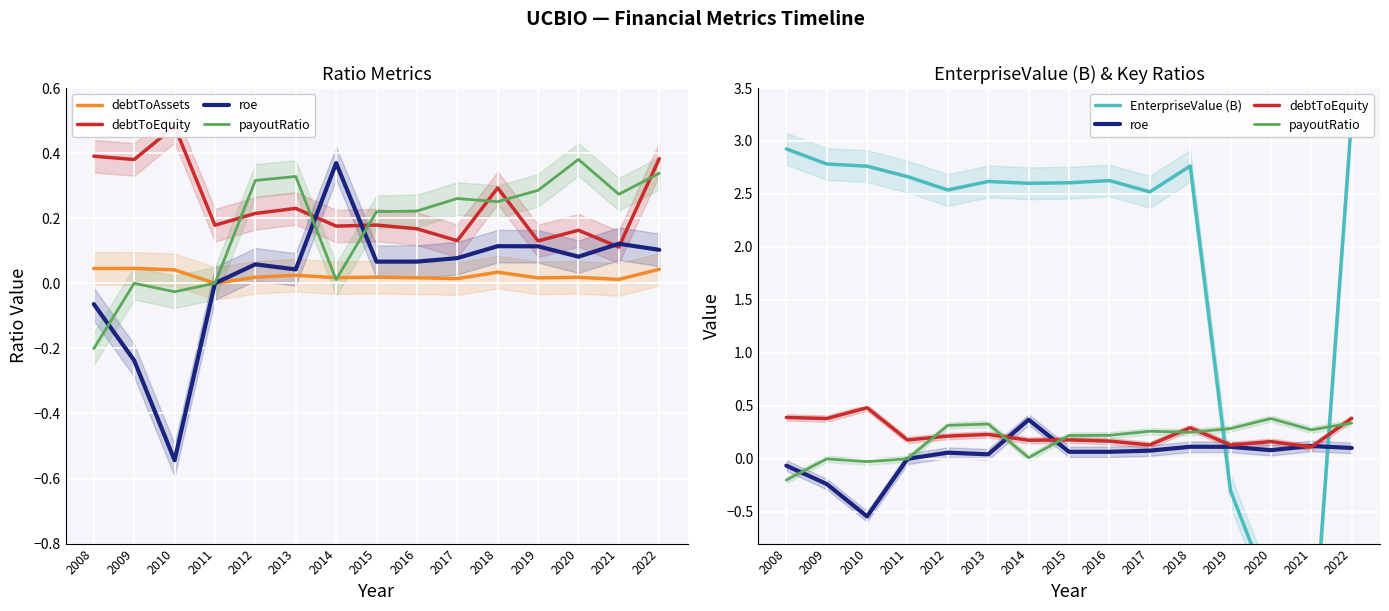

At how many categories does at least one series exceed 1?

12